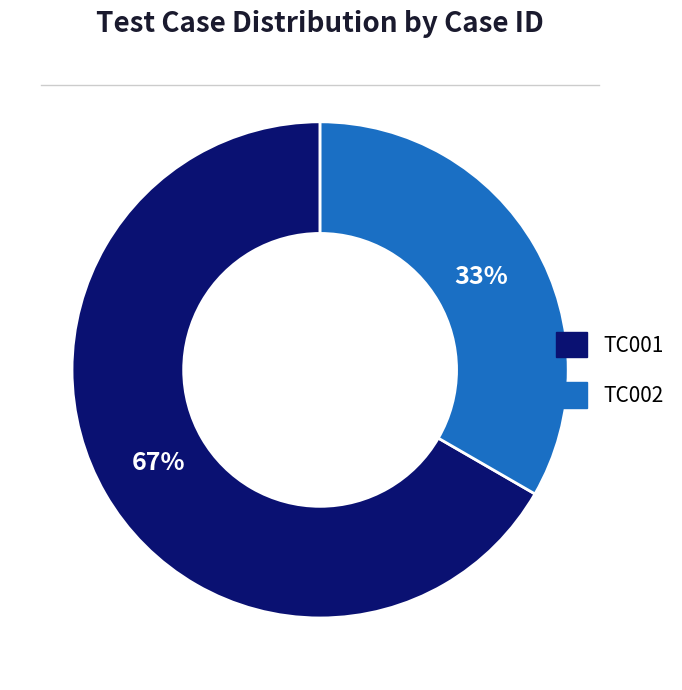

The TC002 slice represents 48% of the pie. True or false?

False